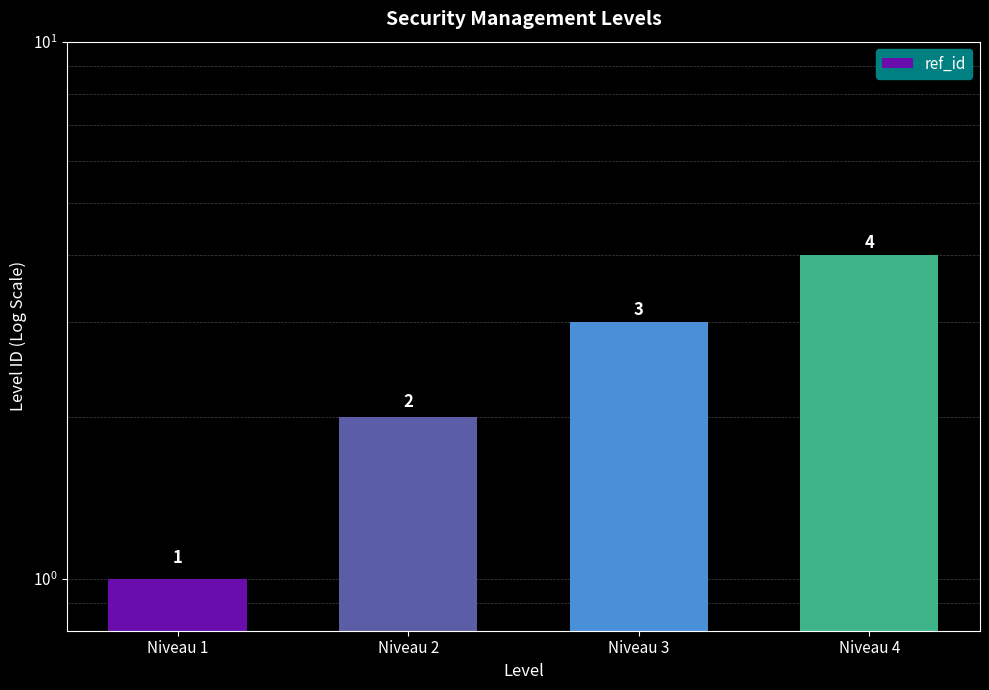

List the labels in order of value, smallest first.

Niveau 1, Niveau 2, Niveau 3, Niveau 4